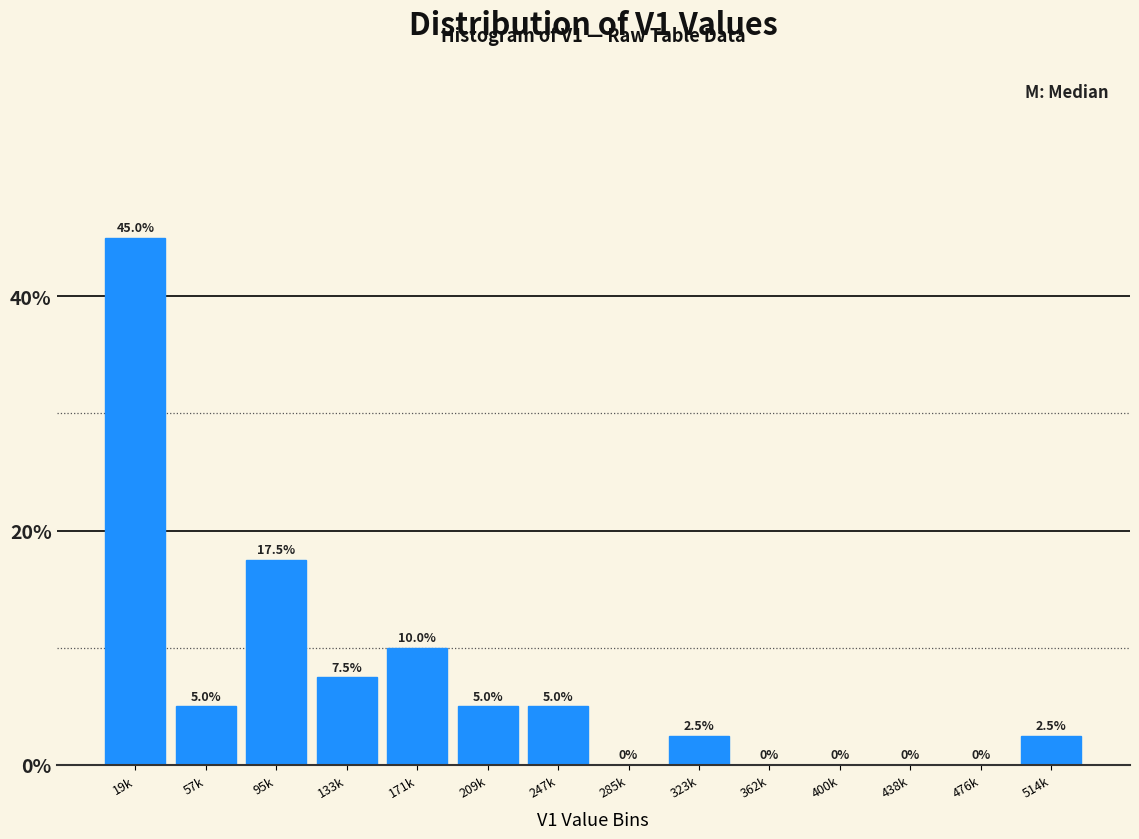

Reading right to left, what are all the values shown in this chart?

514k=2.5	476k=0.0	438k=0.0	400k=0.0	362k=0.0	323k=2.5	285k=0.0	247k=5.0	209k=5.0	171k=10.0	133k=7.5	95k=17.5	57k=5.0	19k=45.0